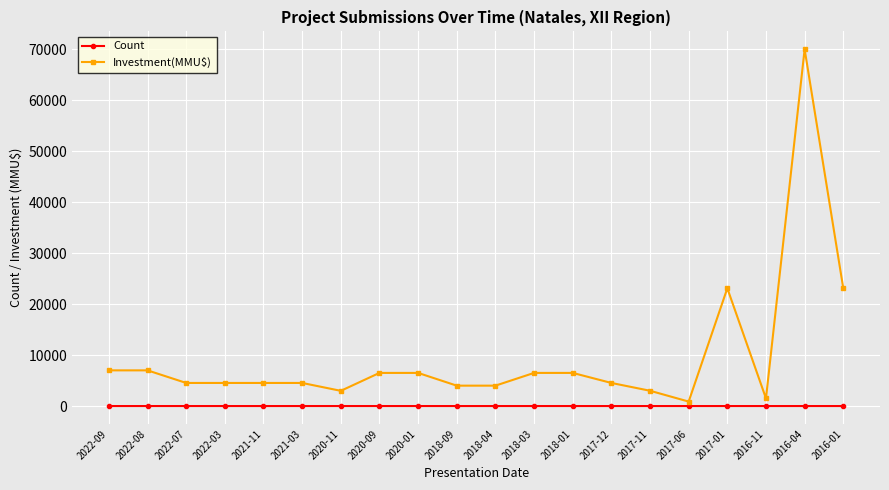

Which series changed the most between 2022-09 and 2022-03?

Investment(MMU$)